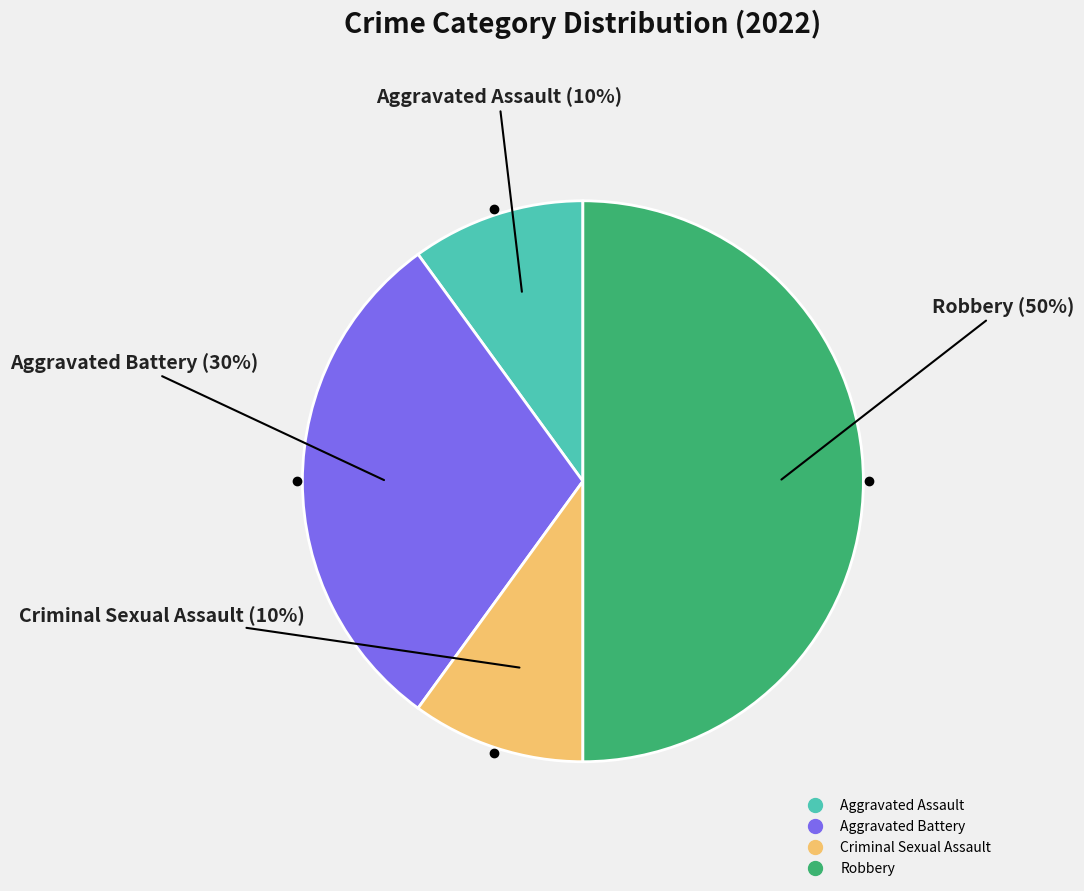

Approximately how many times larger is the value at Aggravated Assault compared to Aggravated Battery?

0.3